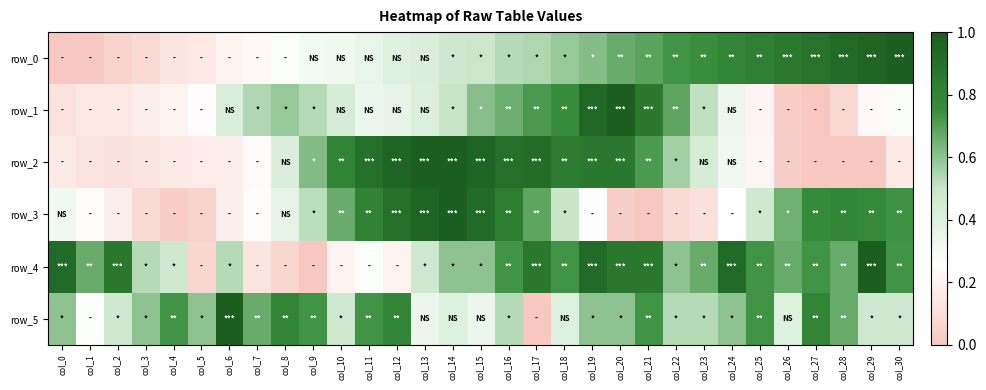

Reading right to left, what are all the values shown in this chart?

row_0: 1.0	1.0	0.9	0.9	0.9	0.8	0.8	0.7	0.7	0.7	0.7	0.6	0.6	0.5	0.5	0.5	0.5	0.4	0.4	0.3	0.3	0.3	0.3	0.2	0.2	0.2	0.1	0.1	0.1	0.0	0.0
row_1: 0.3	0.2	0.1	0.0	0.0	0.2	0.3	0.5	0.7	0.9	1.0	0.9	0.8	0.7	0.7	0.6	0.5	0.4	0.4	0.3	0.4	0.5	0.6	0.5	0.4	0.2	0.2	0.2	0.2	0.2	0.1
row_2: 0.2	0.0	0.0	0.0	0.0	0.2	0.3	0.4	0.6	0.7	0.9	0.9	0.8	0.9	0.9	1.0	1.0	1.0	1.0	0.9	0.8	0.6	0.4	0.2	0.2	0.2	0.2	0.1	0.1	0.1	0.2
row_3: 0.7	0.8	0.8	0.8	0.6	0.5	0.3	0.1	0.1	0.0	0.0	0.3	0.5	0.7	0.8	0.9	1.0	1.0	0.9	0.8	0.7	0.5	0.4	0.2	0.2	0.1	0.0	0.1	0.2	0.2	0.3
row_4: 0.7	1.0	0.7	0.7	0.7	0.7	0.9	0.7	0.6	0.9	0.9	0.9	0.7	0.9	0.7	0.6	0.6	0.5	0.2	0.3	0.2	0.0	0.1	0.1	0.5	0.1	0.5	0.5	0.9	0.7	0.9
row_5: 0.5	0.5	0.7	0.8	0.4	0.7	0.6	0.5	0.5	0.7	0.6	0.6	0.4	0.0	0.5	0.3	0.4	0.3	0.8	0.7	0.5	0.7	0.8	0.7	1.0	0.6	0.7	0.6	0.5	0.3	0.6